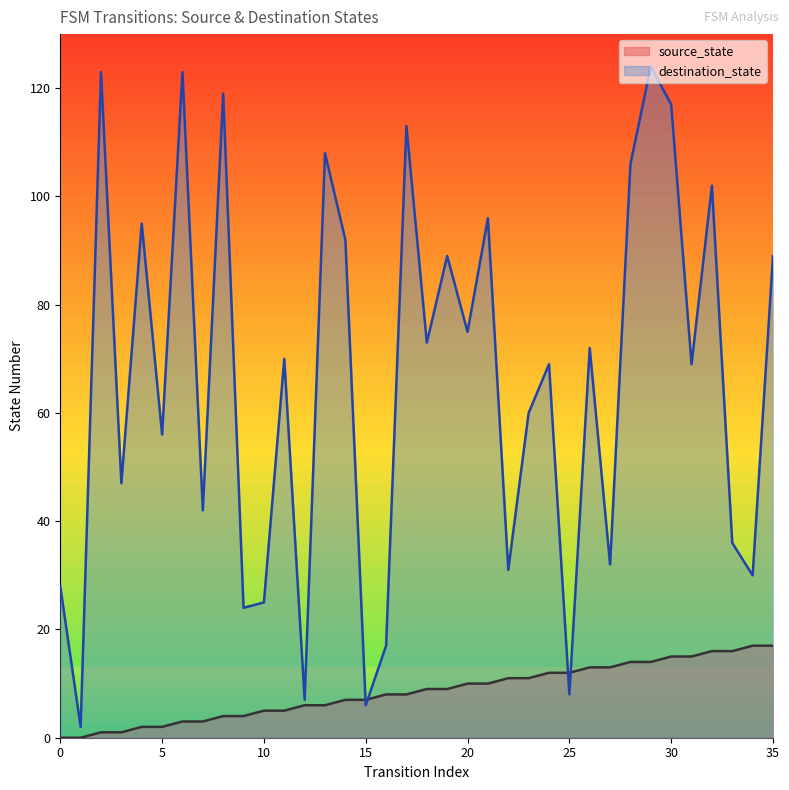

Between 1 and 14, which series saw the biggest shift?

destination_state